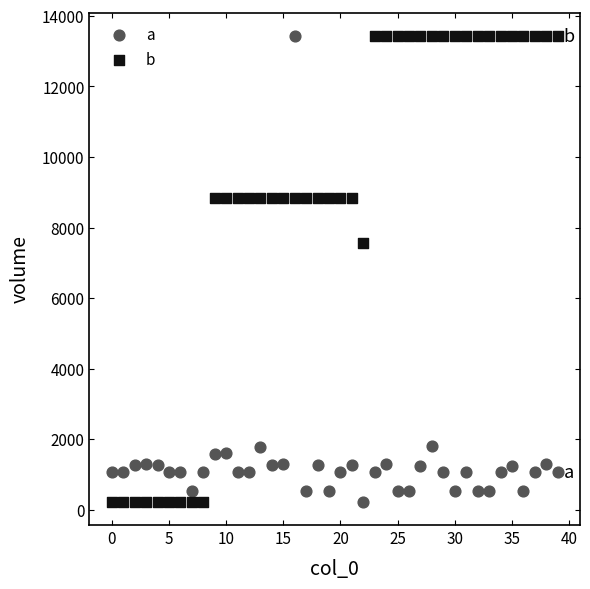

What are all the series names shown in the legend?

a, b